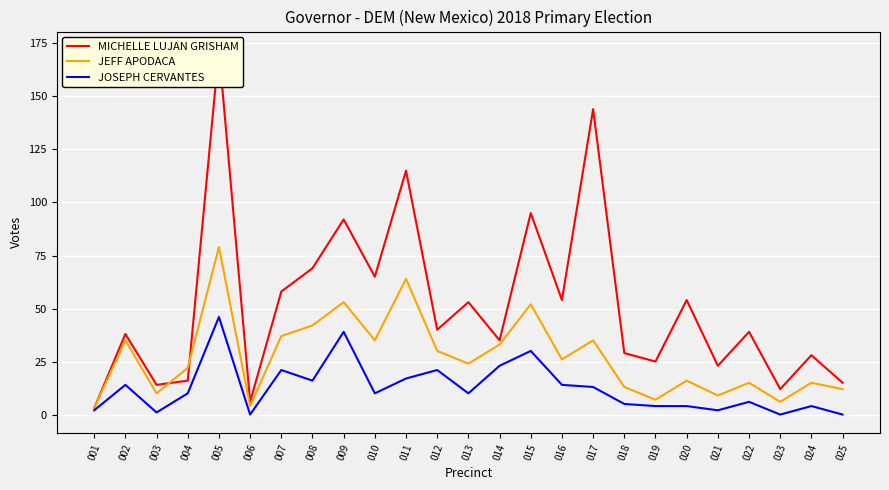

What is the difference between the second highest and second lowest values in the MICHELLE LUJAN GRISHAM series?

138